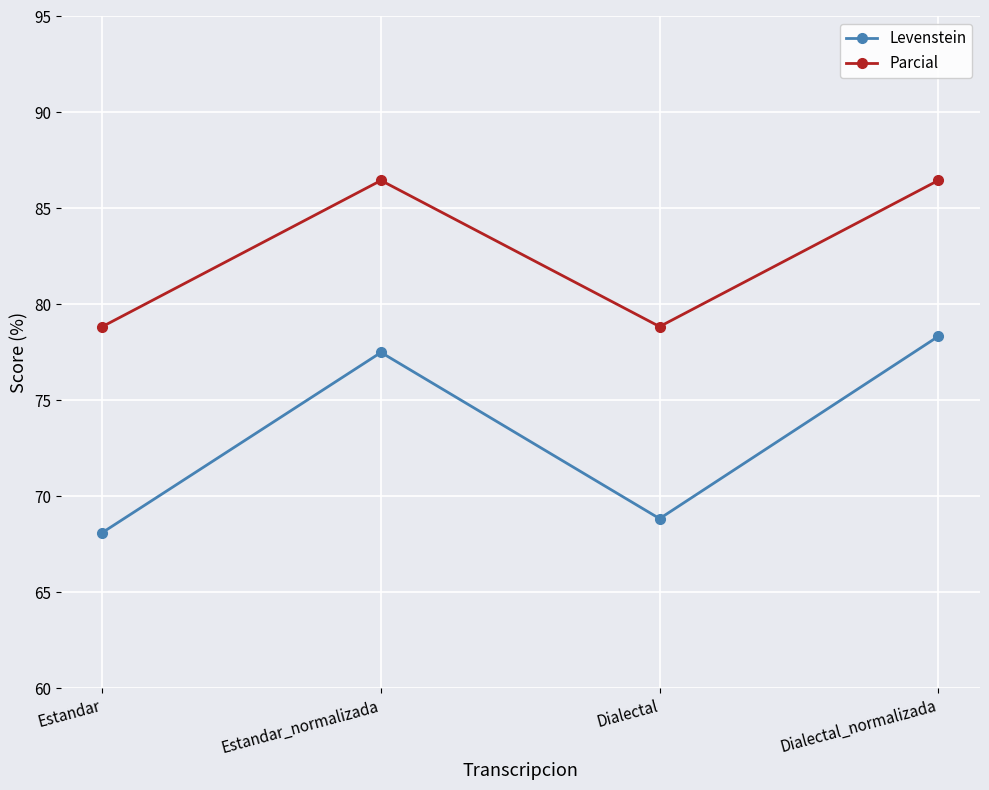

Rank the series at Dialectal from lowest to highest value.

Levenstein, Parcial